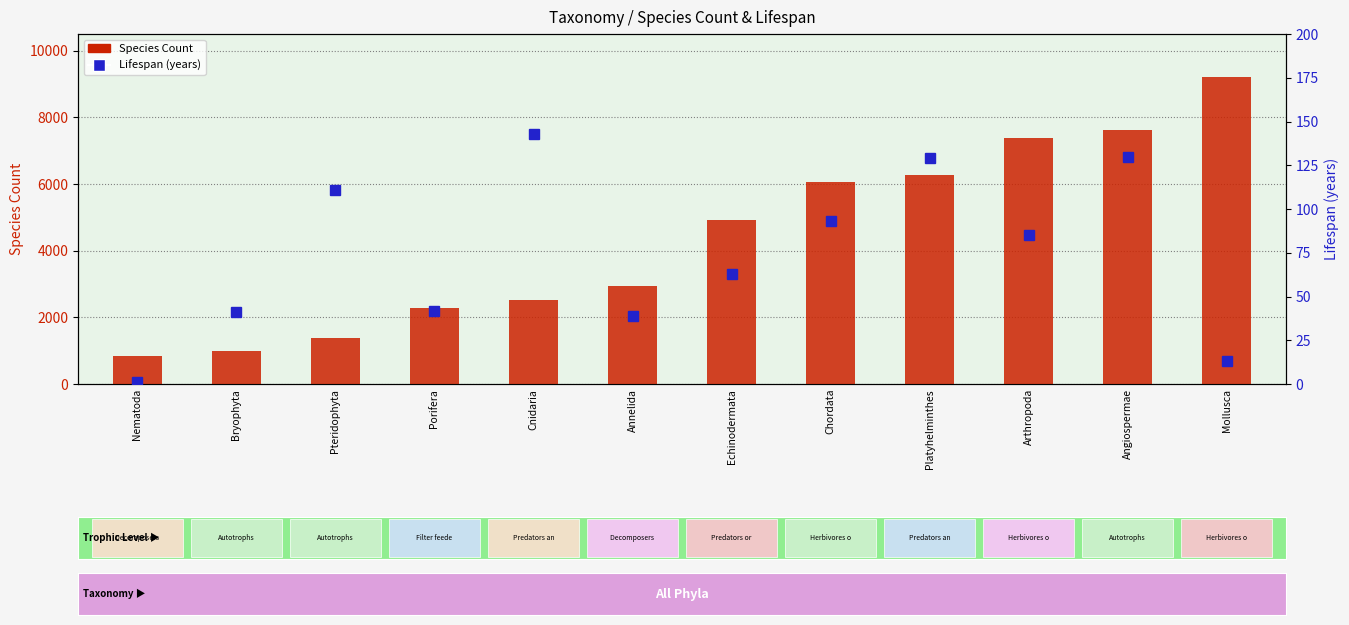

At how many categories does at least one series exceed 8593?

1